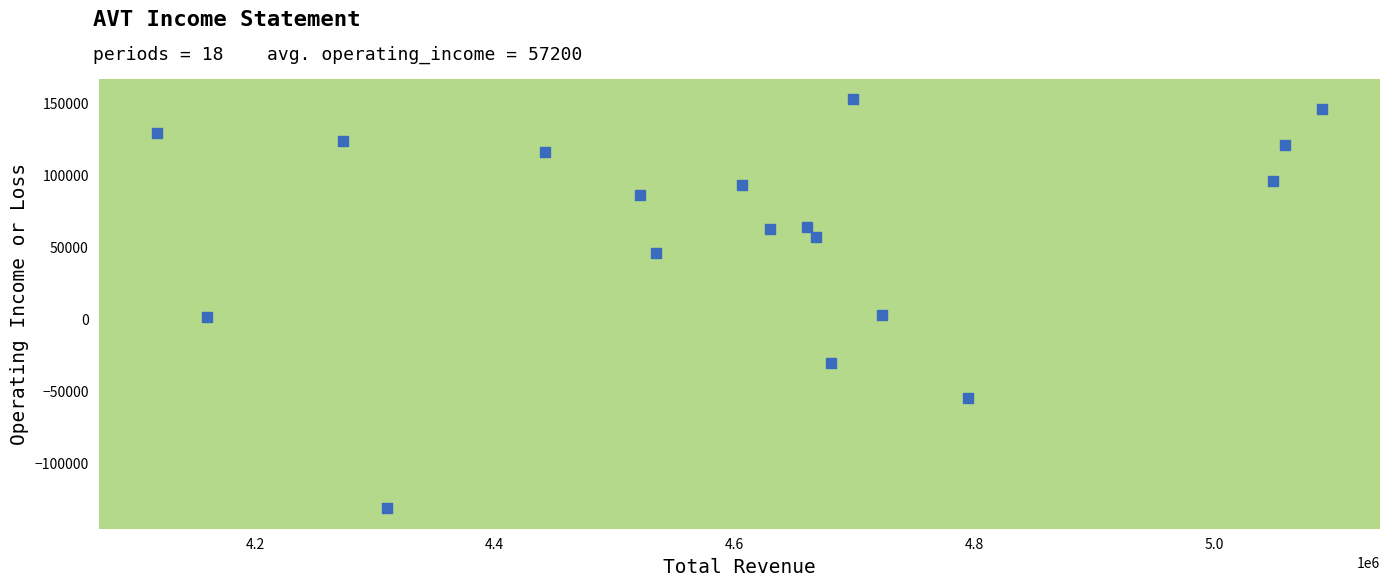

What is the range of X values (max minus min)?

971800